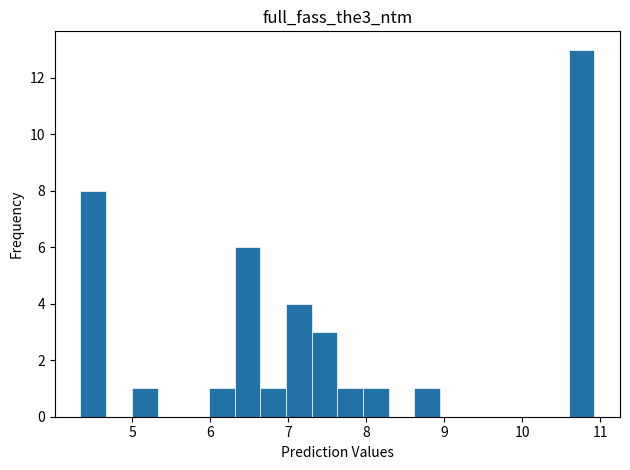

Around what value on the x-axis is the tallest bar? Give the approximate position of its centre, as read against the axis.

10.8